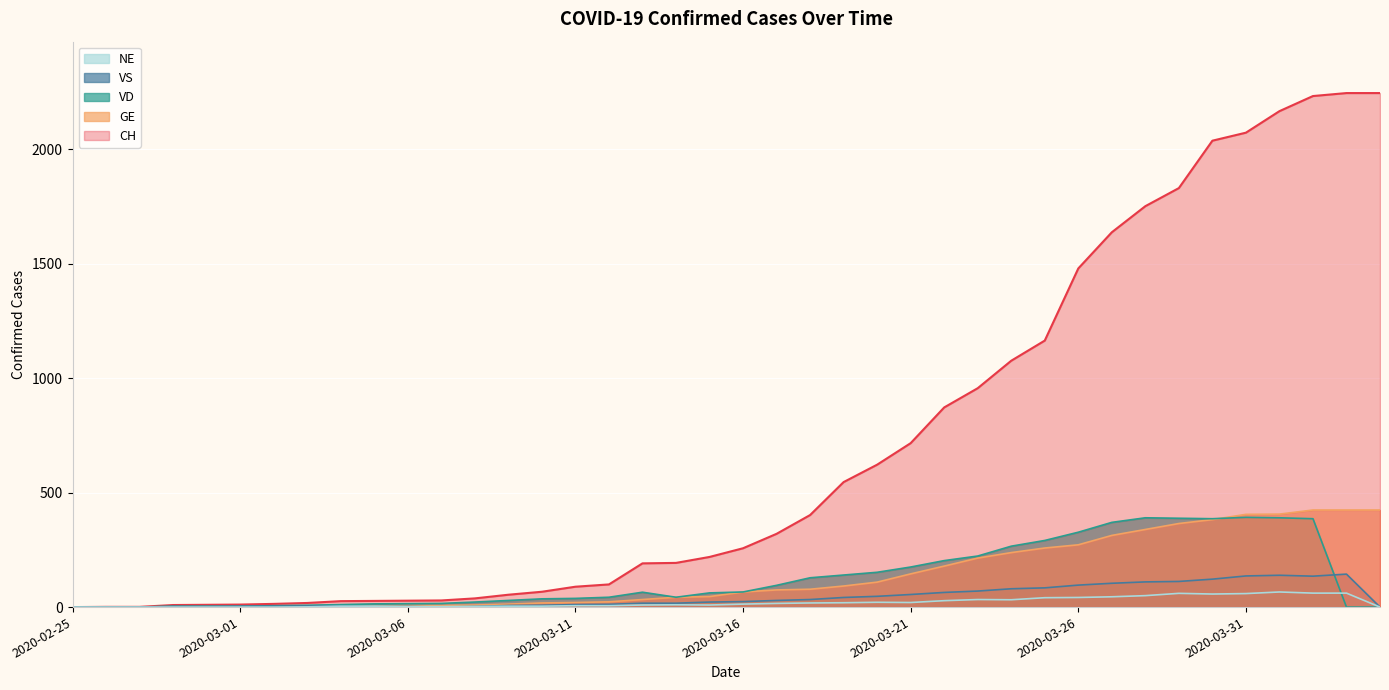

Reading left to right, list all the values displayed in this chart.

CH: 2020-02-25=0	2020-02-26=1	2020-02-27=1	2020-02-28=9	2020-02-29=10	2020-03-01=11	2020-03-02=14	2020-03-03=18	2020-03-04=26	2020-03-05=27	2020-03-06=28	2020-03-07=29	2020-03-08=38	2020-03-09=54	2020-03-10=67	2020-03-11=89	2020-03-12=99	2020-03-13=191	2020-03-14=193	2020-03-15=219	2020-03-16=257	2020-03-17=320	2020-03-18=402	2020-03-19=546	2020-03-20=622	2020-03-21=716	2020-03-22=872	2020-03-23=956	2020-03-24=1076	2020-03-25=1164	2020-03-26=1479	2020-03-27=1637	2020-03-28=1751	2020-03-29=1830	2020-03-30=2037	2020-03-31=2072	2020-04-01=2166	2020-04-02=2232	2020-04-03=2245	2020-04-04=2245
GE: 2020-02-25=0	2020-02-26=1	2020-02-27=1	2020-02-28=2	2020-02-29=3	2020-03-01=3	2020-03-02=3	2020-03-03=4	2020-03-04=4	2020-03-05=5	2020-03-06=7	2020-03-07=7	2020-03-08=9	2020-03-09=13	2020-03-10=18	2020-03-11=20	2020-03-12=23	2020-03-13=33	2020-03-14=43	2020-03-15=46	2020-03-16=66	2020-03-17=75	2020-03-18=78	2020-03-19=92	2020-03-20=109	2020-03-21=145	2020-03-22=179	2020-03-23=214	2020-03-24=238	2020-03-25=258	2020-03-26=272	2020-03-27=313	2020-03-28=339	2020-03-29=365	2020-03-30=382	2020-03-31=405	2020-04-01=406	2020-04-02=424	2020-04-03=424	2020-04-04=424
VD: 2020-02-25=0	2020-02-26=0	2020-02-27=0	2020-02-28=4	2020-02-29=4	2020-03-01=4	2020-03-02=6	2020-03-03=8	2020-03-04=11	2020-03-05=14	2020-03-06=15	2020-03-07=16	2020-03-08=22	2020-03-09=29	2020-03-10=36	2020-03-11=38	2020-03-12=43	2020-03-13=65	2020-03-14=43	2020-03-15=62	2020-03-16=66	2020-03-17=95	2020-03-18=128	2020-03-19=140	2020-03-20=152	2020-03-21=175	2020-03-22=203	2020-03-23=223	2020-03-24=266	2020-03-25=291	2020-03-26=327	2020-03-27=370	2020-03-28=390	2020-03-29=388	2020-03-30=386	2020-03-31=392	2020-04-01=390	2020-04-02=386	2020-04-03=0	2020-04-04=0
VS: 2020-02-25=0	2020-02-26=0	2020-02-27=0	2020-02-28=3	2020-02-29=3	2020-03-01=4	2020-03-02=4	2020-03-03=5	2020-03-04=6	2020-03-05=3	2020-03-06=3	2020-03-07=0	2020-03-08=3	2020-03-09=7	2020-03-10=8	2020-03-11=11	2020-03-12=12	2020-03-13=17	2020-03-14=17	2020-03-15=22	2020-03-16=24	2020-03-17=29	2020-03-18=33	2020-03-19=42	2020-03-20=47	2020-03-21=55	2020-03-22=64	2020-03-23=70	2020-03-24=80	2020-03-25=84	2020-03-26=96	2020-03-27=104	2020-03-28=110	2020-03-29=112	2020-03-30=122	2020-03-31=136	2020-04-01=139	2020-04-02=135	2020-04-03=144	2020-04-04=0
NE: 2020-02-25=0	2020-02-26=0	2020-02-27=0	2020-02-28=0	2020-02-29=0	2020-03-01=0	2020-03-02=0	2020-03-03=1	2020-03-04=4	2020-03-05=4	2020-03-06=2	2020-03-07=2	2020-03-08=3	2020-03-09=4	2020-03-10=4	2020-03-11=6	2020-03-12=6	2020-03-13=9	2020-03-14=10	2020-03-15=9	2020-03-16=13	2020-03-17=16	2020-03-18=18	2020-03-19=19	2020-03-20=21	2020-03-21=20	2020-03-22=28	2020-03-23=33	2020-03-24=32	2020-03-25=41	2020-03-26=42	2020-03-27=45	2020-03-28=50	2020-03-29=60	2020-03-30=57	2020-03-31=59	2020-04-01=66	2020-04-02=61	2020-04-03=61	2020-04-04=0